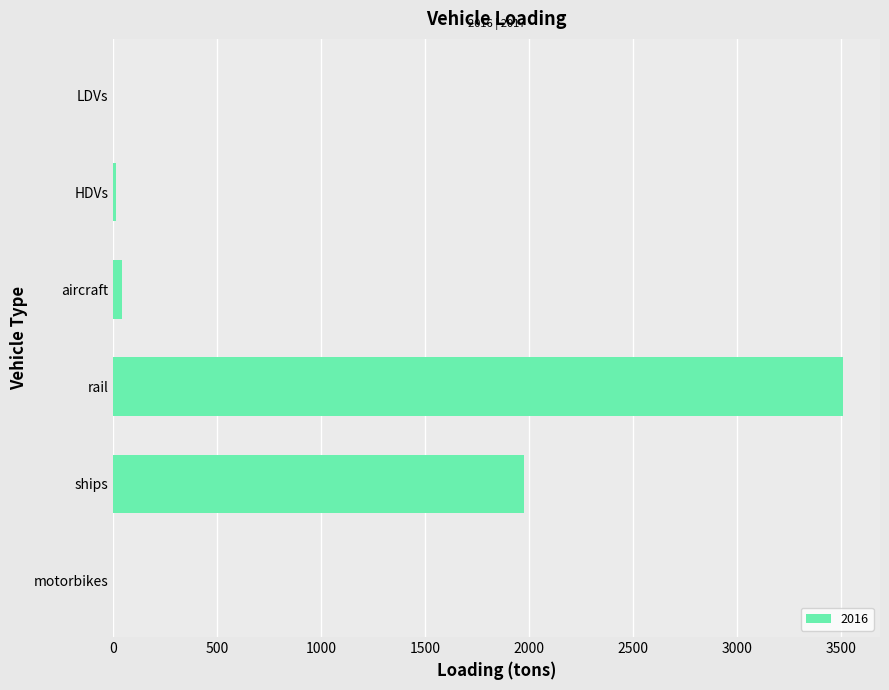

Where is the data nearest to the value 1756?

ships